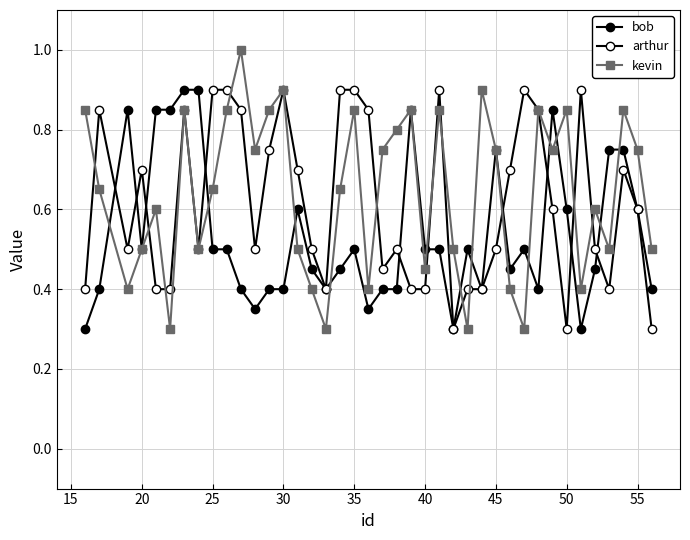

How many lines are shown in the chart?

3